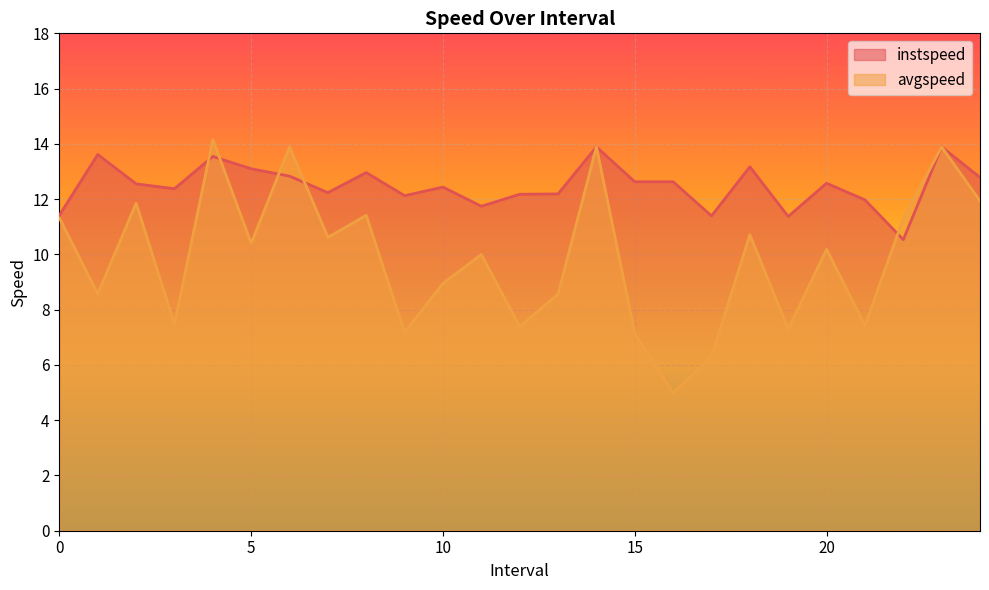

What are all the series names shown in the legend?

instspeed, avgspeed